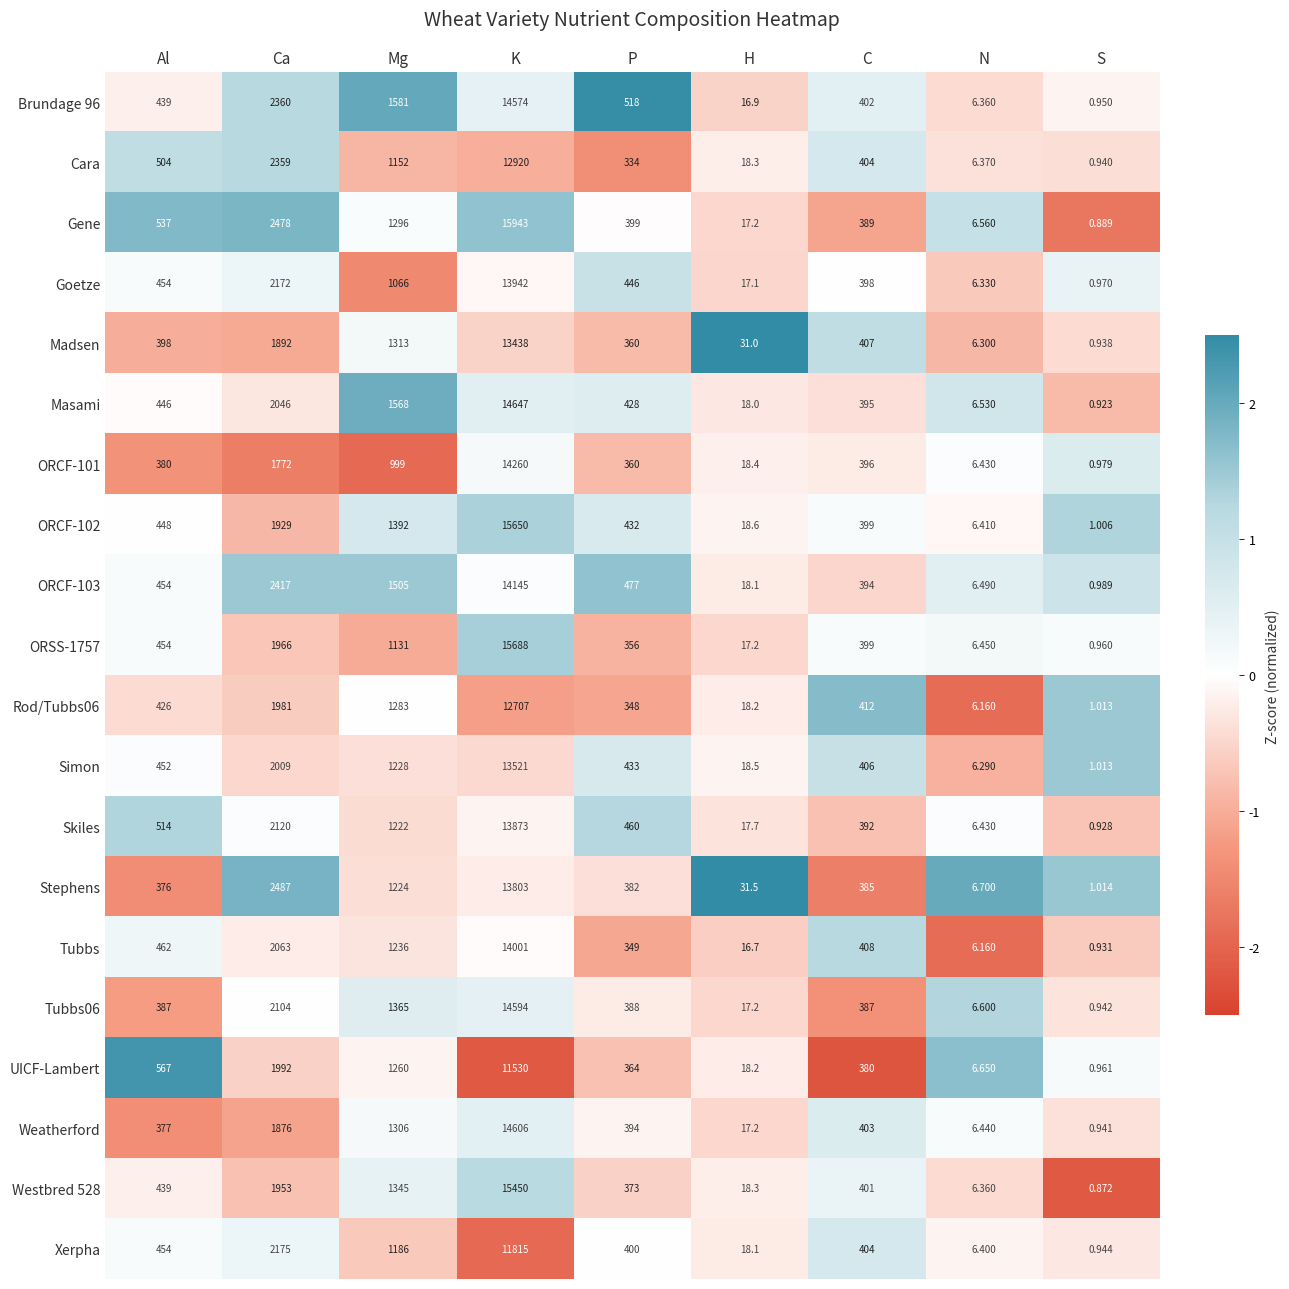

Which series has the largest range (max minus min)?

Gene